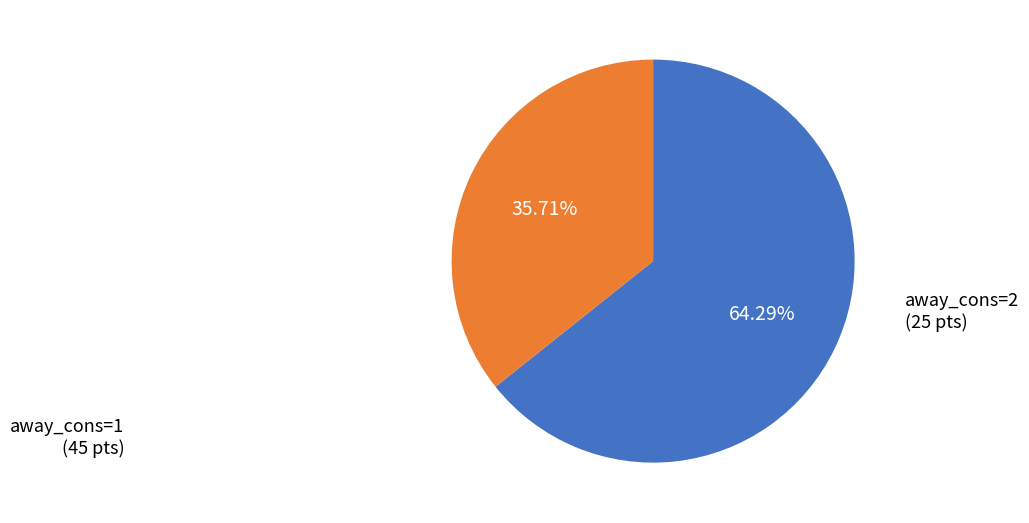

Count the number of slices in the pie.

2